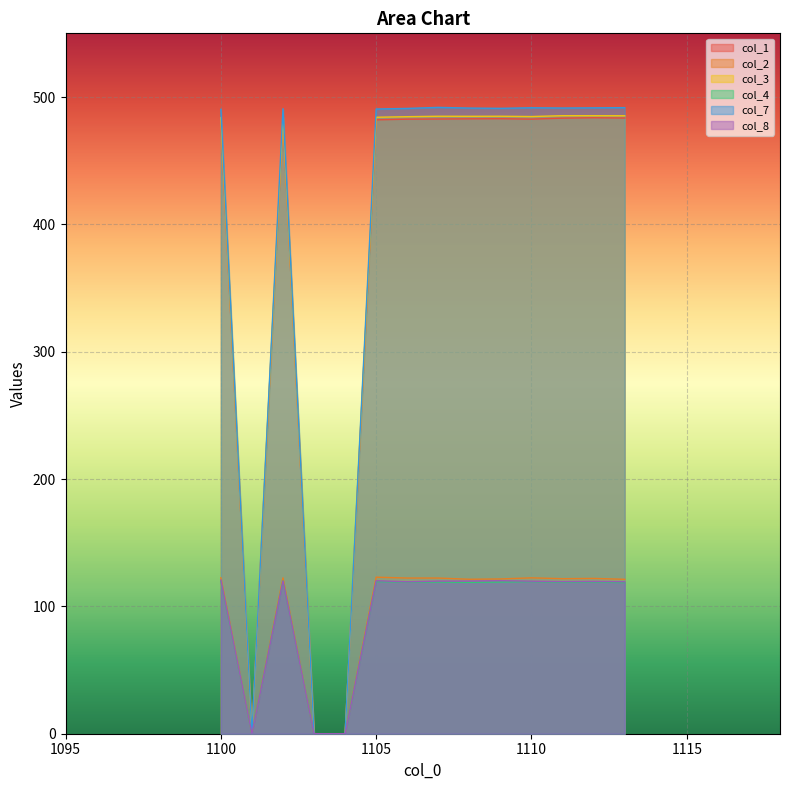

The value of col_3 at 1113 is 846.5. True or false?

False